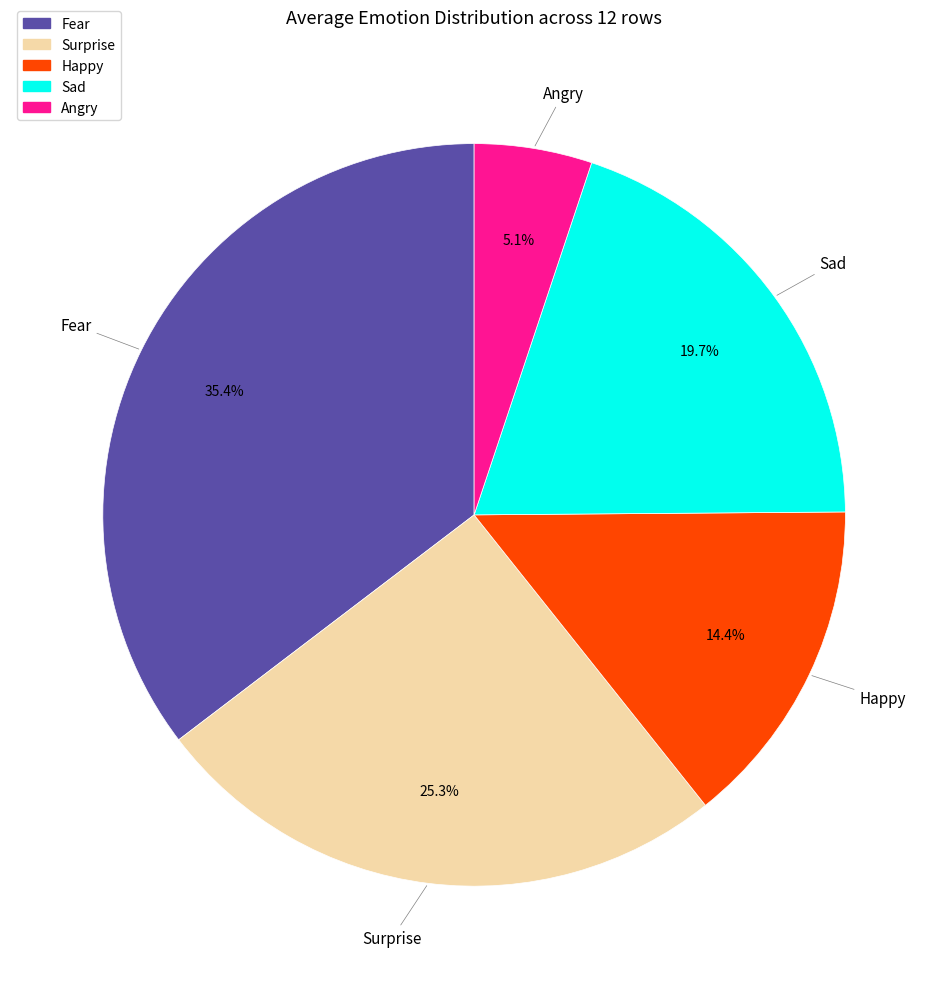

Rank the categories by value from highest to lowest.

Fear, Surprise, Sad, Happy, Angry